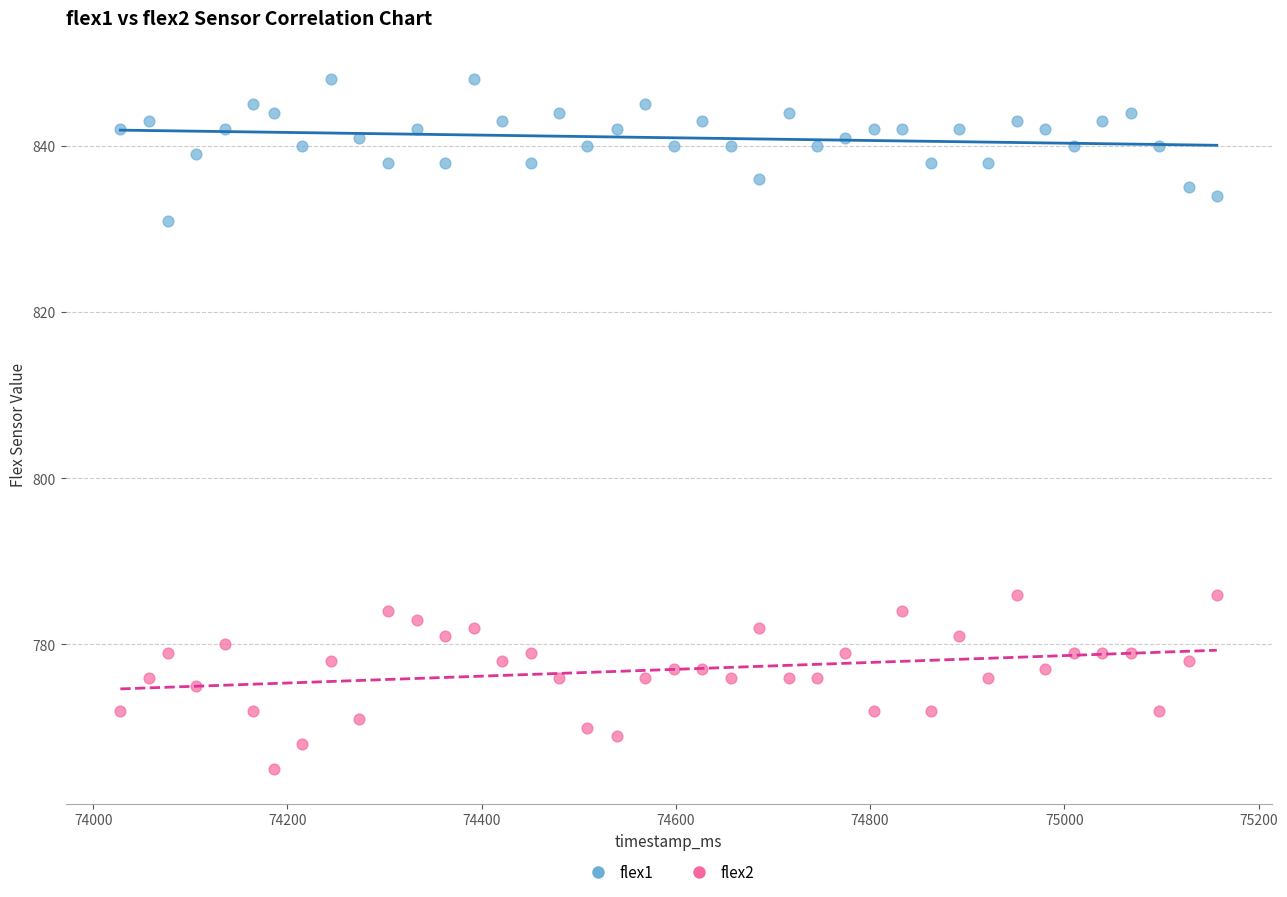

Across all data points, what is the range of X values (max minus min)?

1129